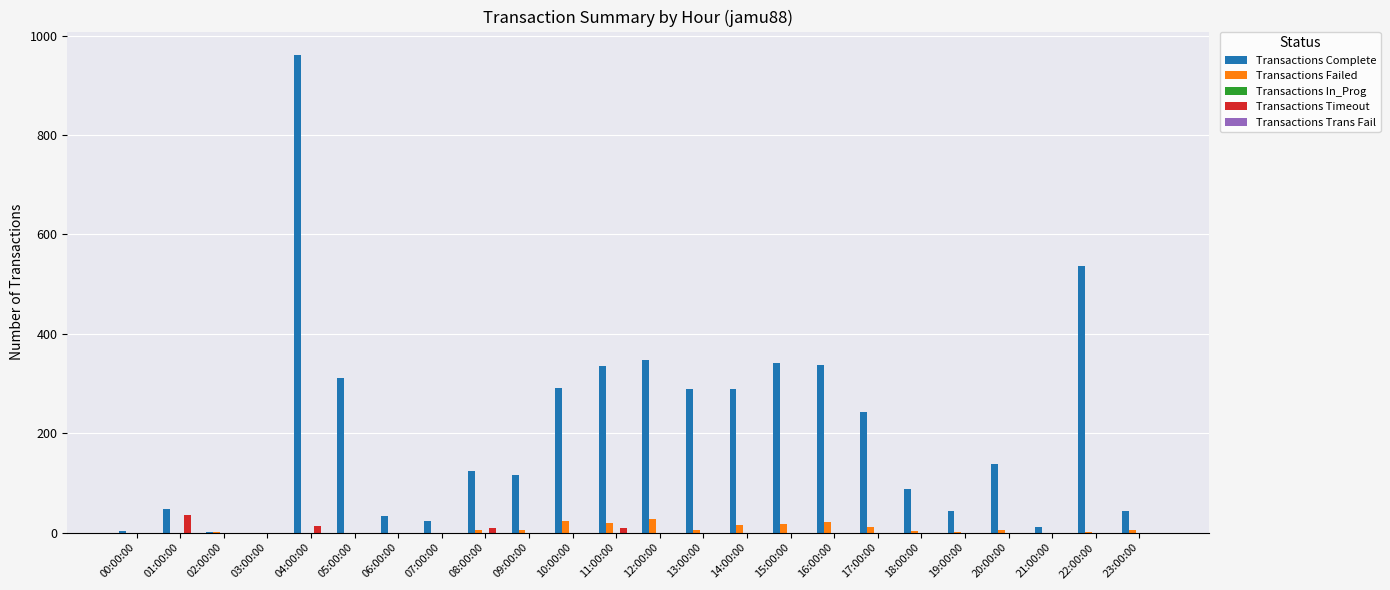

How many categories are shown in the chart?

24